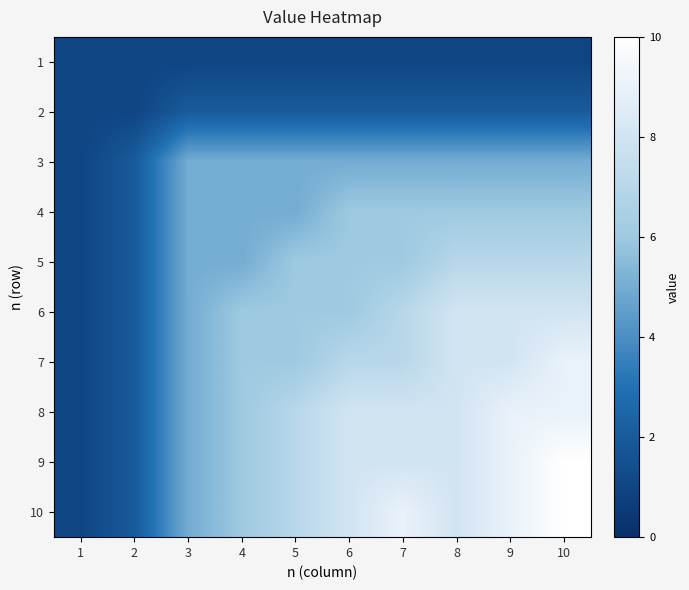

Reading left to right, what are all the values shown in this chart?

1: 1=1	2=1	3=1	4=1	5=1	6=1	7=1	8=1	9=1	10=1
2: 1=1	2=1	3=2	4=2	5=2	6=2	7=2	8=2	9=2	10=2
3: 1=1	2=2	3=5	4=5	5=5	6=5	7=5	8=5	9=5	10=5
4: 1=1	2=2	3=5	4=5	5=5	6=6	7=6	8=6	9=6	10=6
5: 1=1	2=2	3=5	4=5	5=6	6=6	7=6	8=7	9=7	10=7
6: 1=1	2=2	3=5	4=6	5=6	6=6	7=7	8=8	9=8	10=8
7: 1=1	2=2	3=5	4=6	5=6	6=7	7=7	8=8	9=8	10=9
8: 1=1	2=2	3=5	4=6	5=7	6=8	7=8	8=8	9=9	10=9
9: 1=1	2=2	3=5	4=6	5=7	6=8	7=8	8=8	9=9	10=10
10: 1=1	2=2	3=5	4=6	5=7	6=8	7=9	8=8	9=9	10=10